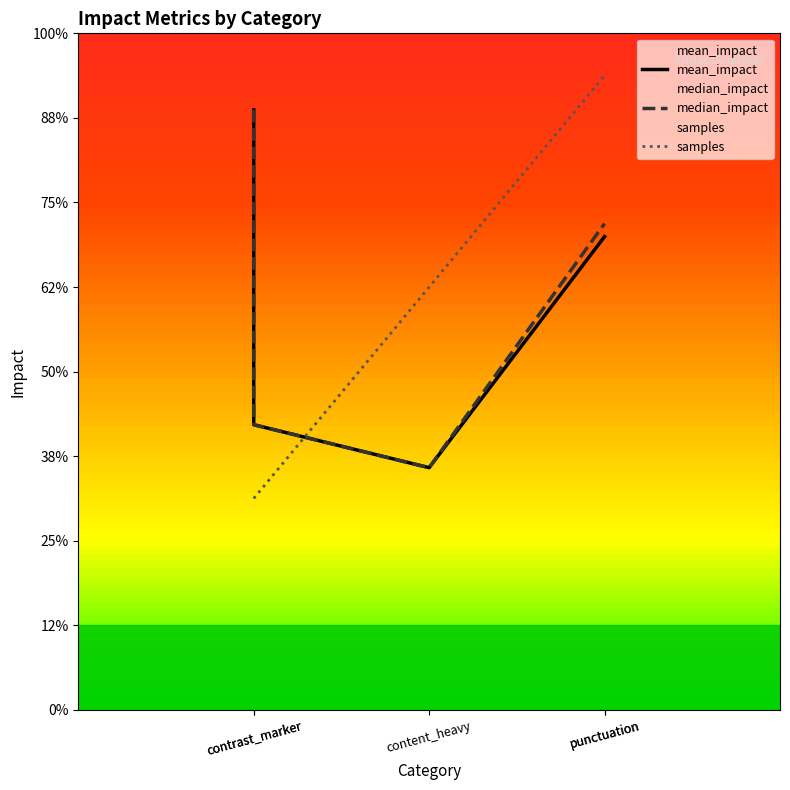

How many interior local valleys does the mean_impact series have?

1